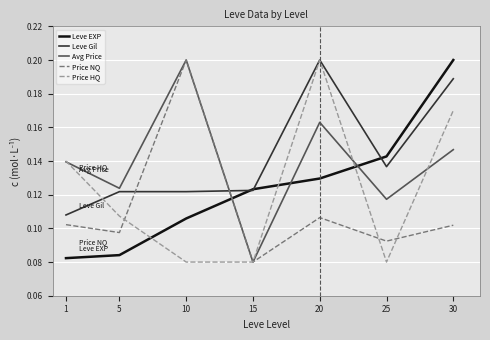

What is the total value across all series at 25?

0.6